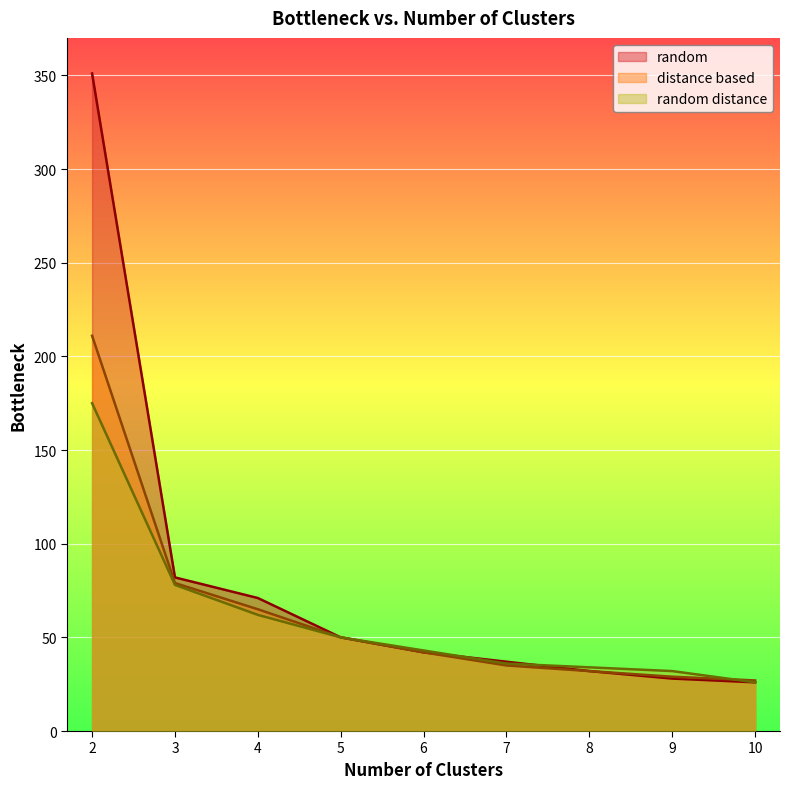

Where do random distance and random first cross each other?

6 and 7